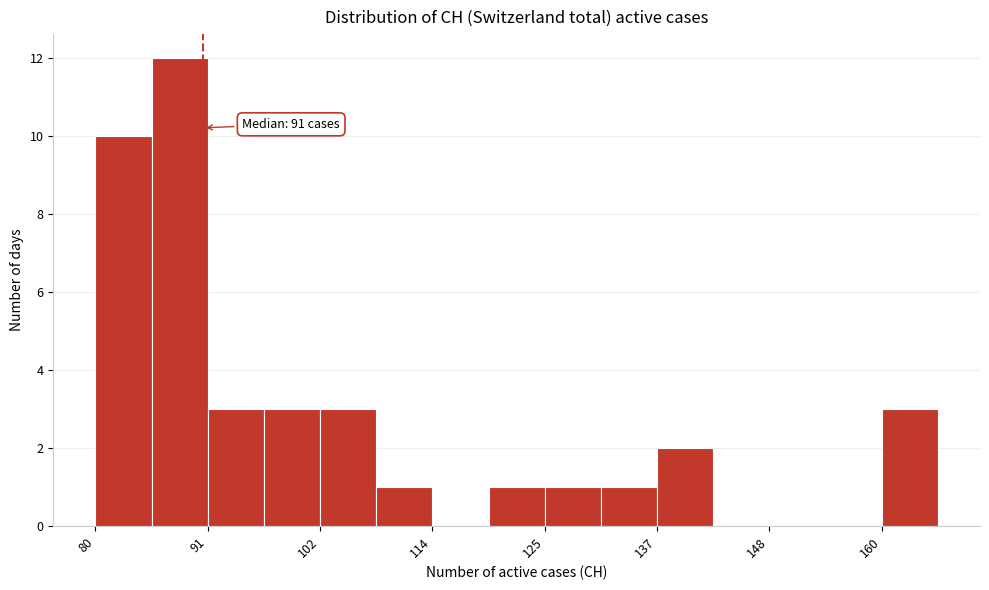

Around what value on the x-axis is the tallest bar? Give the approximate position of its centre, as read against the axis.

88